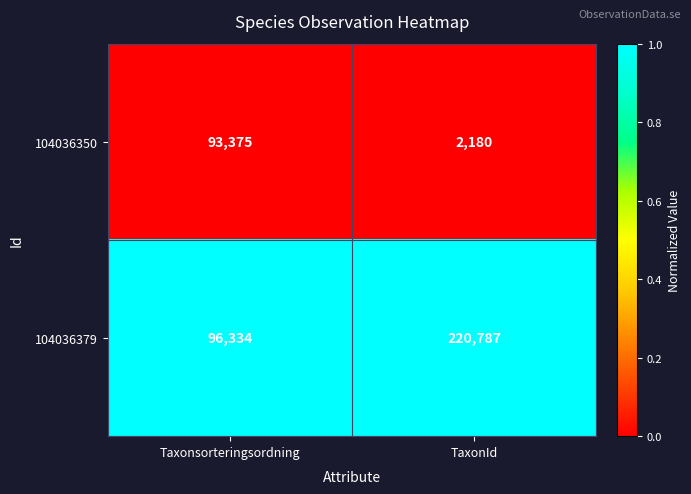

What is the maximum value shown in the chart?

220787